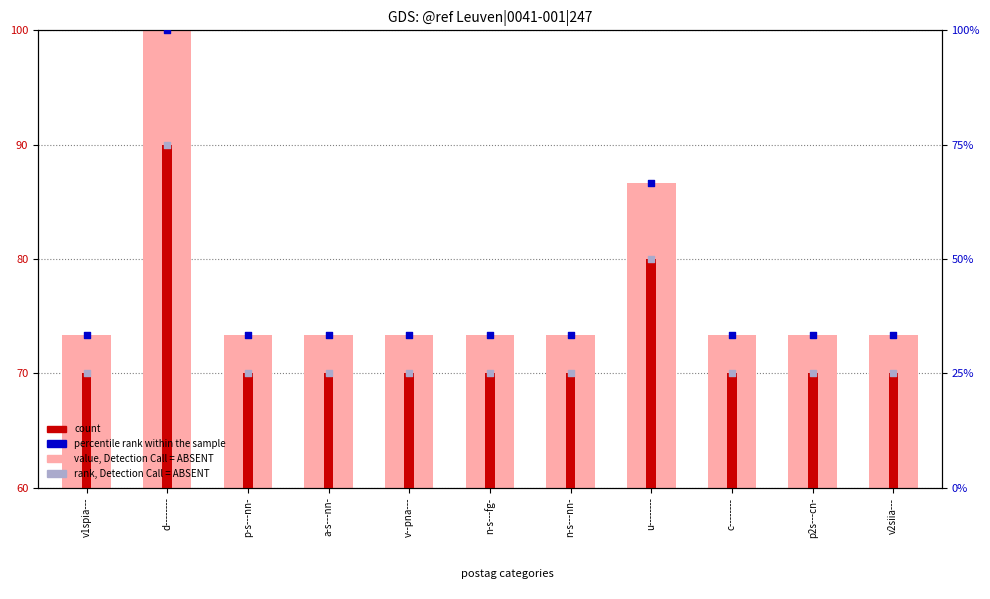

Which series has the largest total across all categories?

value, Detection Call = ABSENT